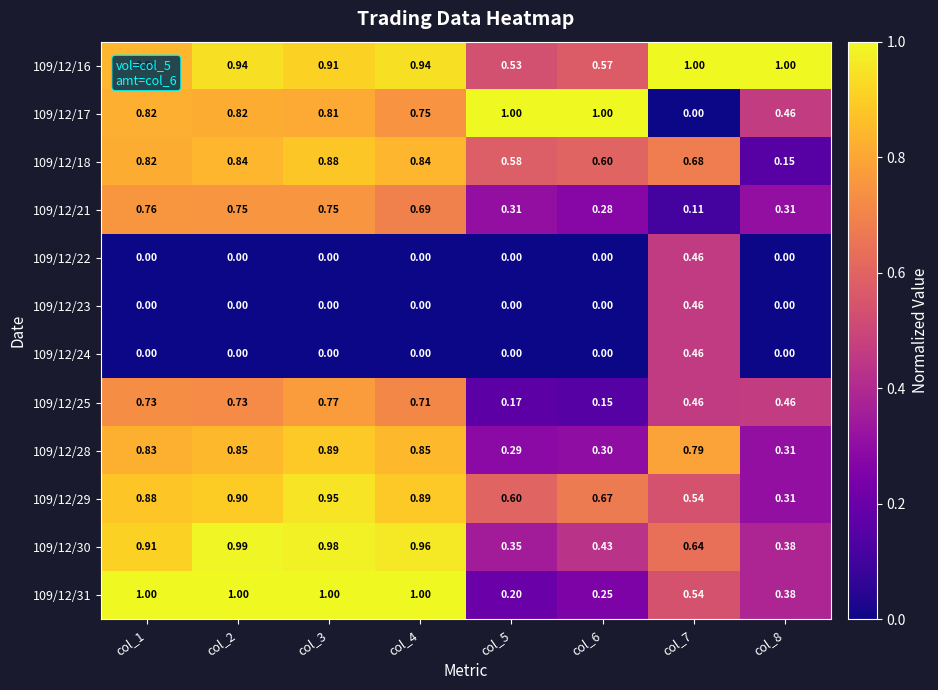

At how many categories does at least one series exceed 0?

8